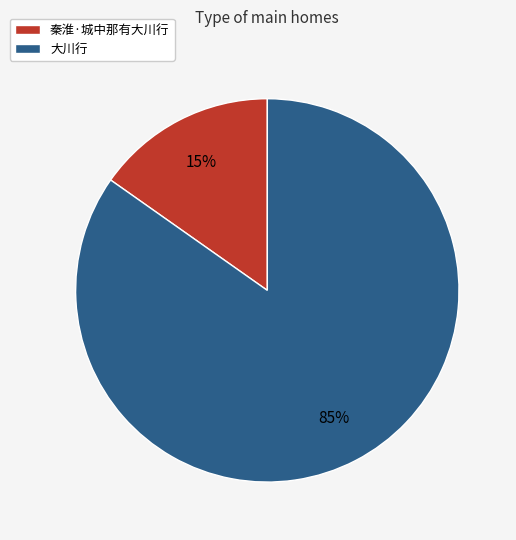

Between 秦淮·城中那有大川行 and 大川行, which is larger?

大川行